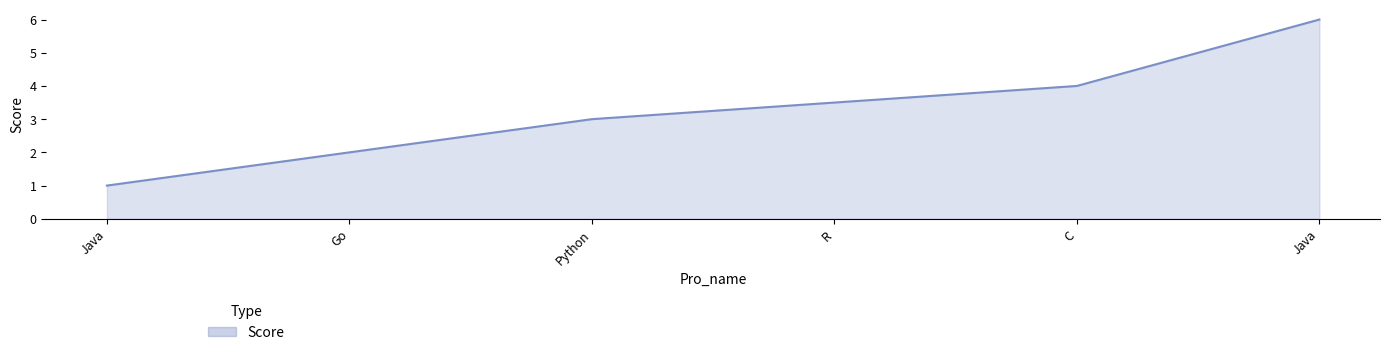

Does the chart display data point markers on the line(s)?

No